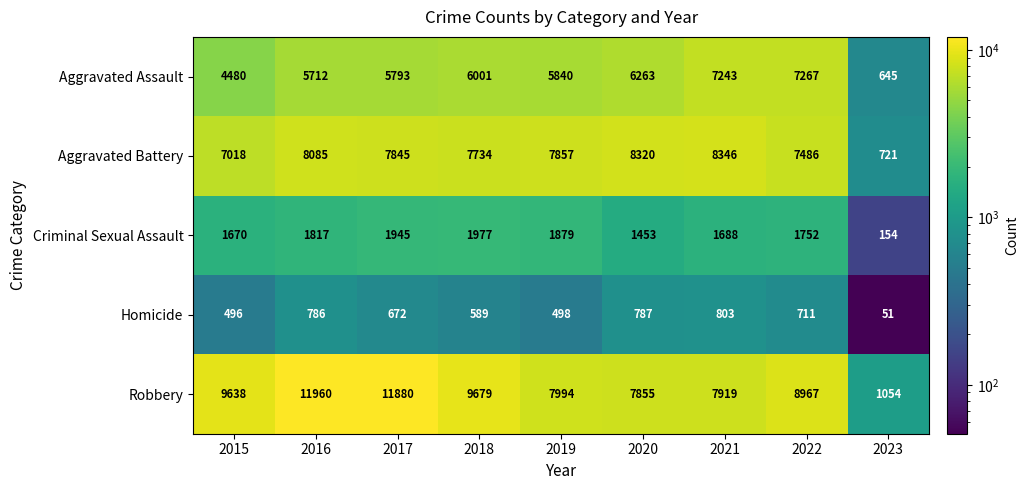

Where does the Aggravated Assault series first go above 5840?

2018